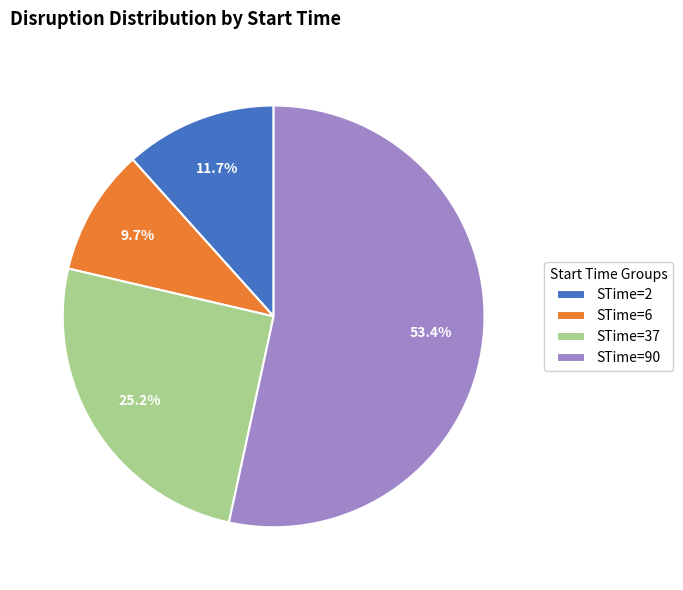

Is it true that STime=2 is 19% of the pie?

False